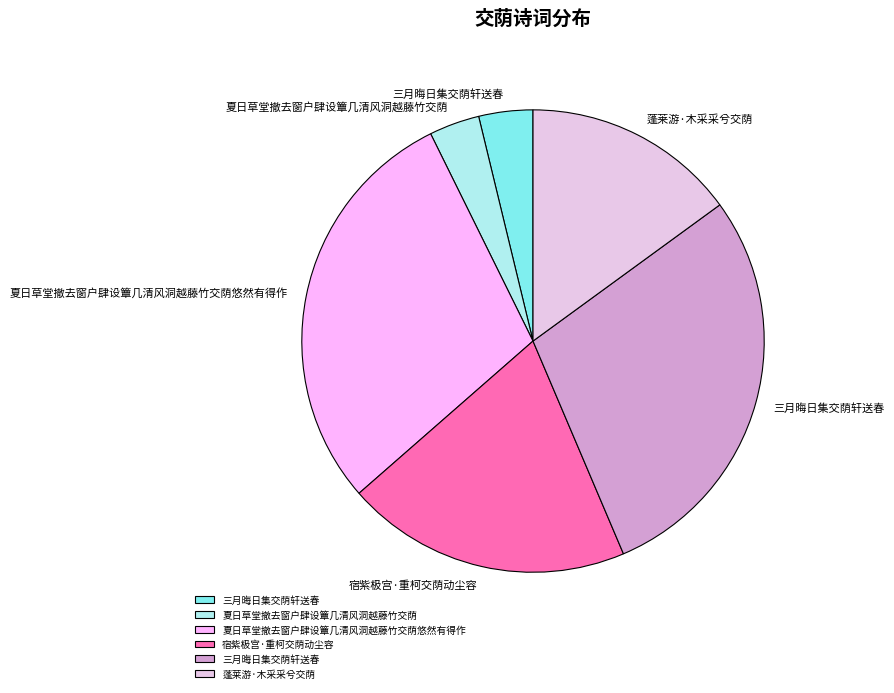

Does any single category account for the majority?

No